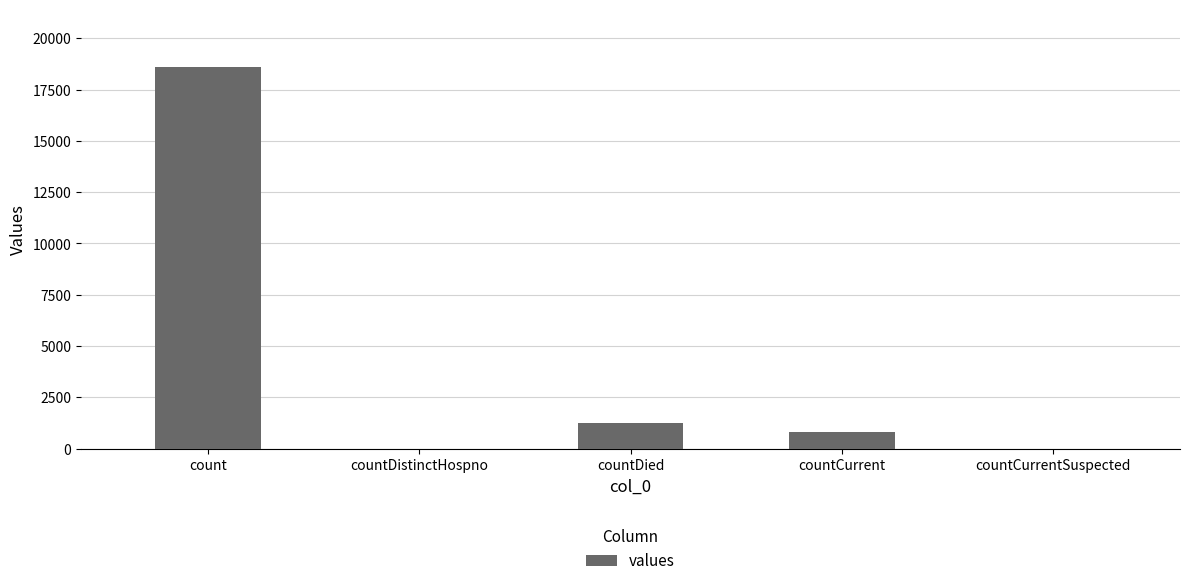

What is the change in value from count to countDistinctHospno?

-18615